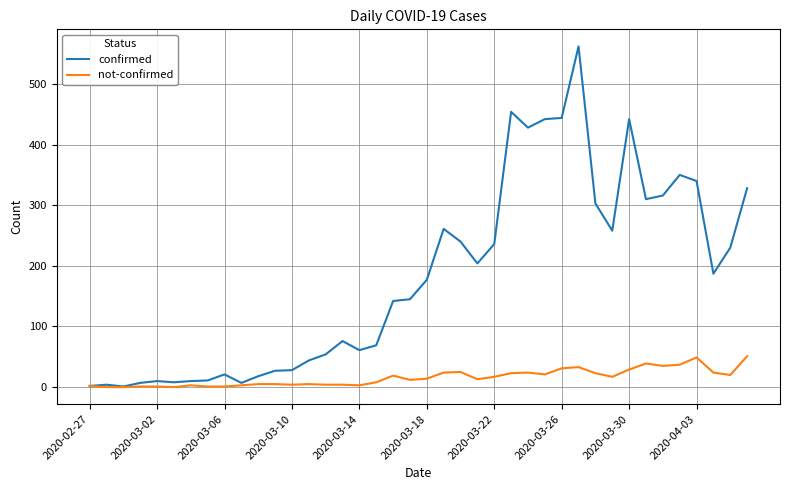

What is the greatest value displayed?

562